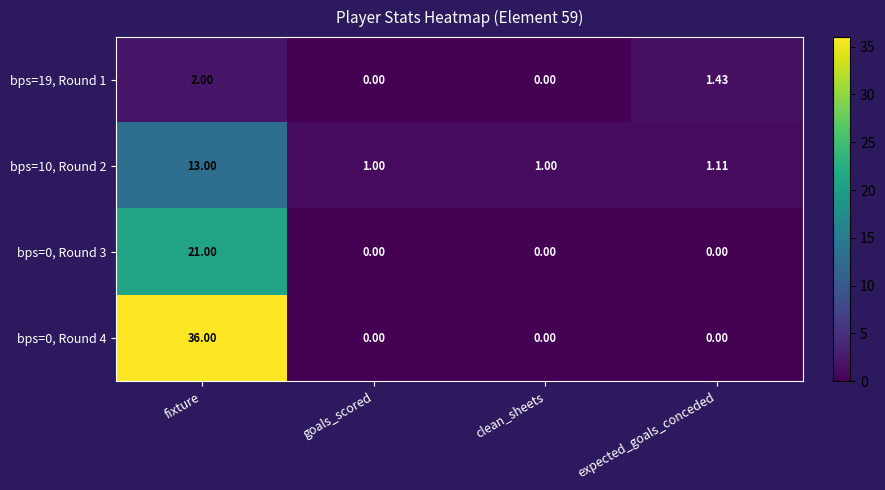

Which label corresponds to the largest value in the chart?

fixture